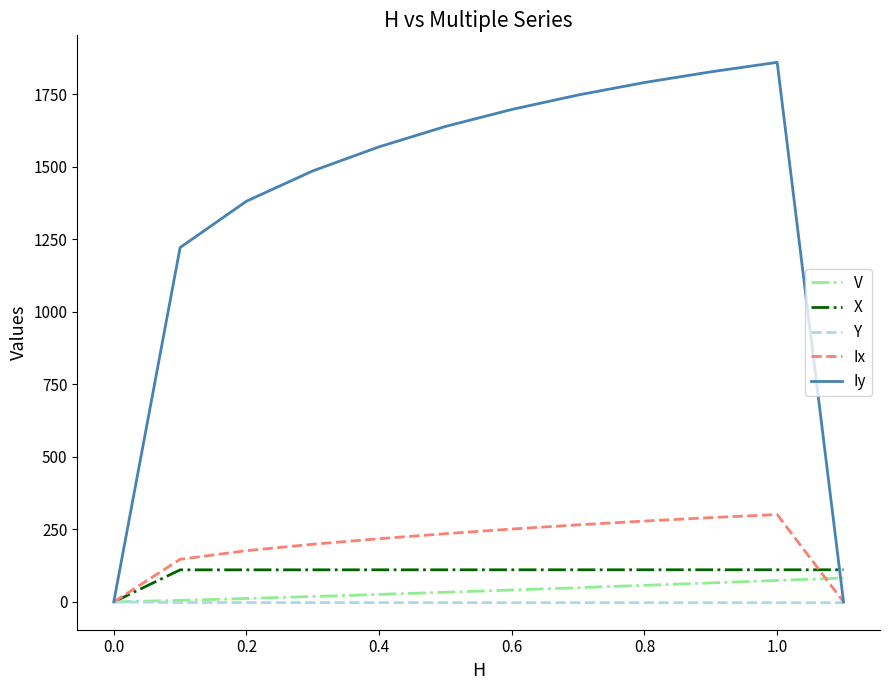

Which series has the largest total across all categories?

Iy